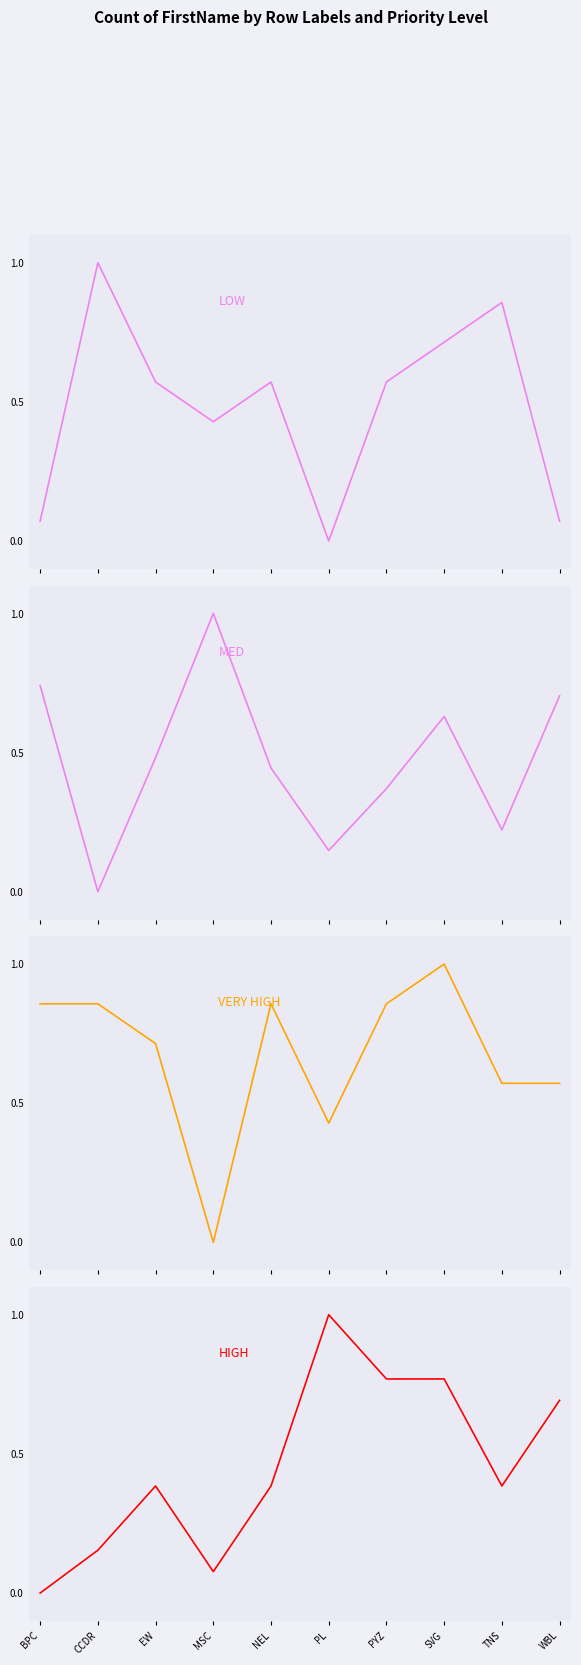

What is the label of the 7th point from the left?

PYZ